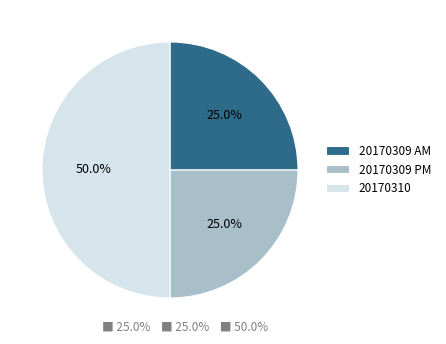

Count the number of slices in the pie.

3